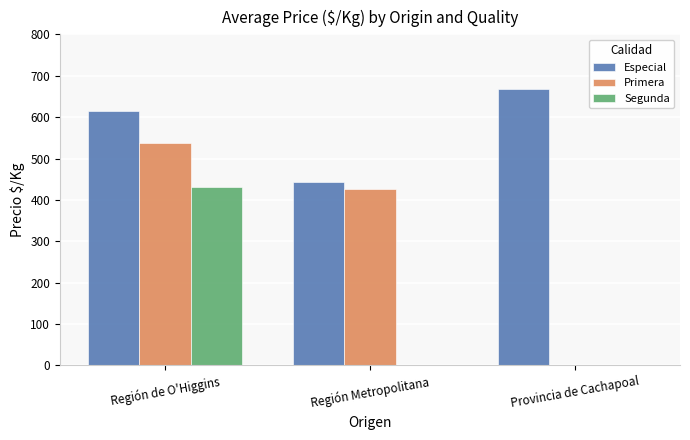

Reading left to right, what are all the values shown in this chart?

Especial: Región de O'Higgins=615	Región Metropolitana=444	Provincia de Cachapoal=667
Primera: Región de O'Higgins=537	Región Metropolitana=426	Provincia de Cachapoal=0
Segunda: Región de O'Higgins=431	Región Metropolitana=0	Provincia de Cachapoal=0